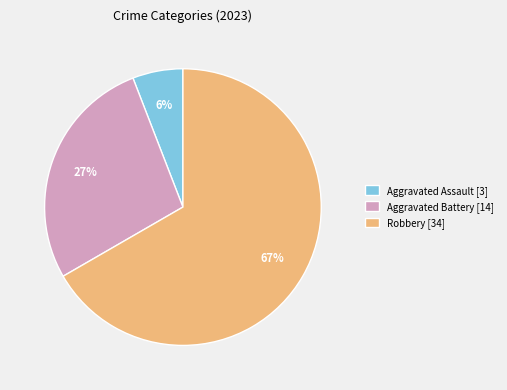

To the nearest percent, what portion does Aggravated Assault [3] represent?

6%